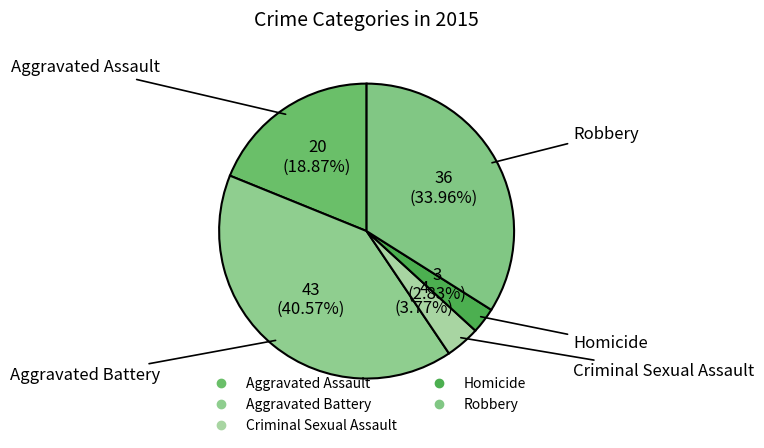

To the nearest percent, what is the combined percentage of Homicide and Aggravated Assault?

22%